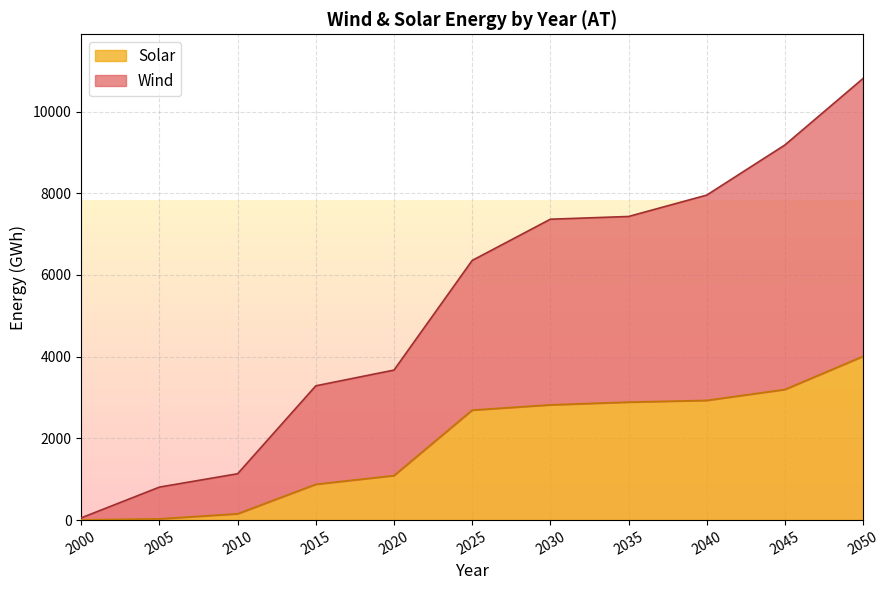

How many values in the Solar series exceed 2692?

6